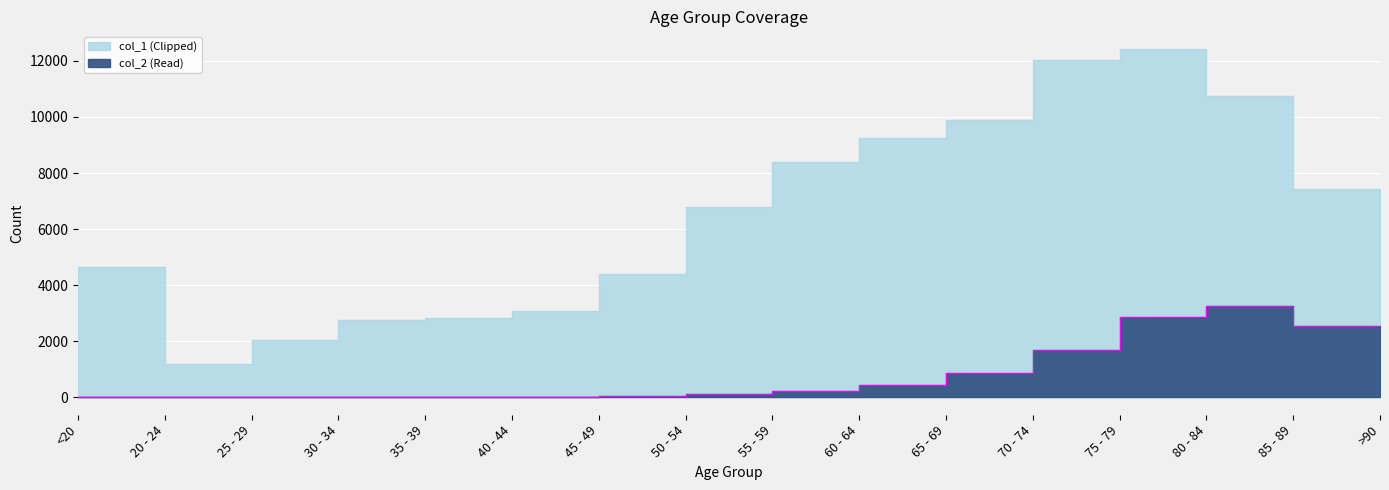

What is the value of the 7th point from the left?

47